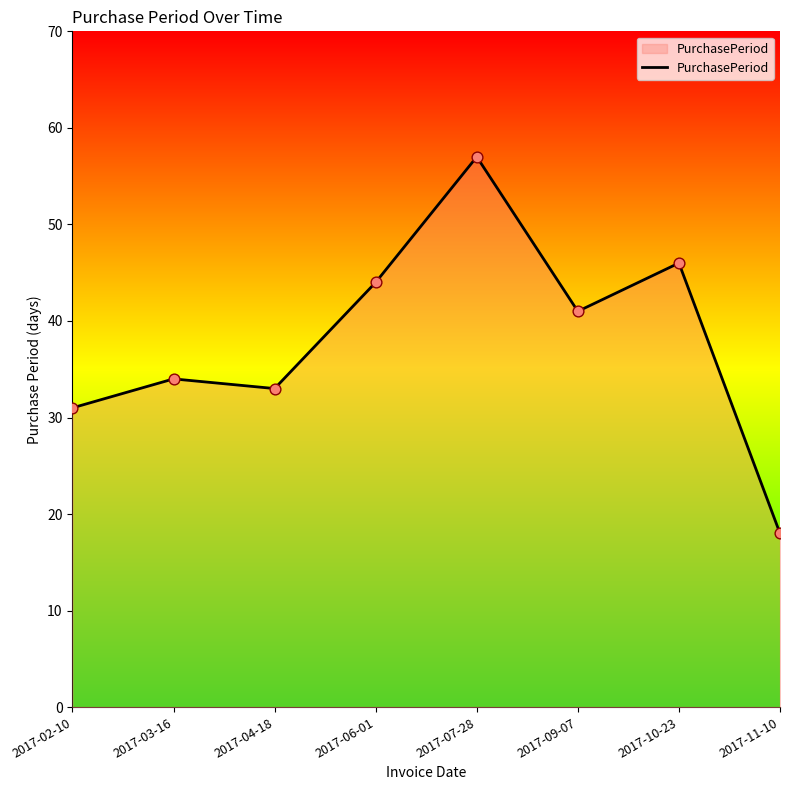

Which has a higher value, 2017-10-23 or 2017-04-18?

2017-10-23